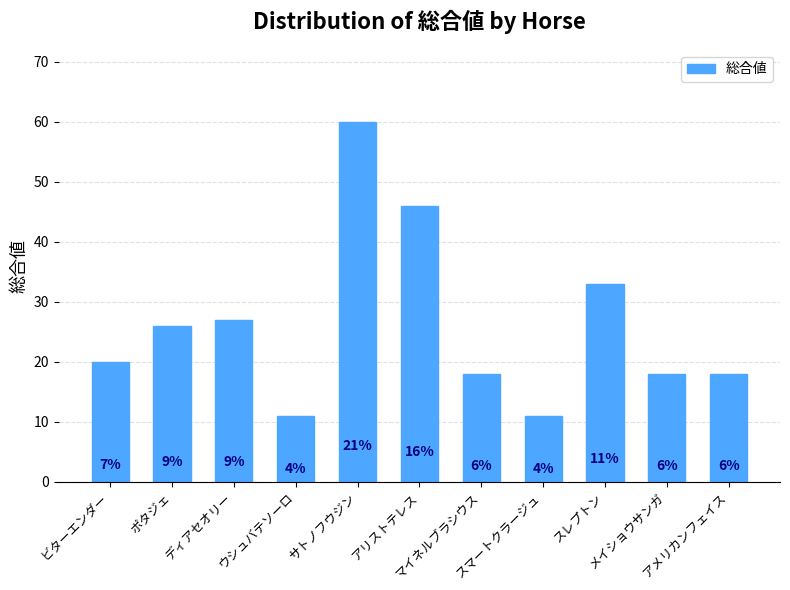

How many bars are there in total?

11